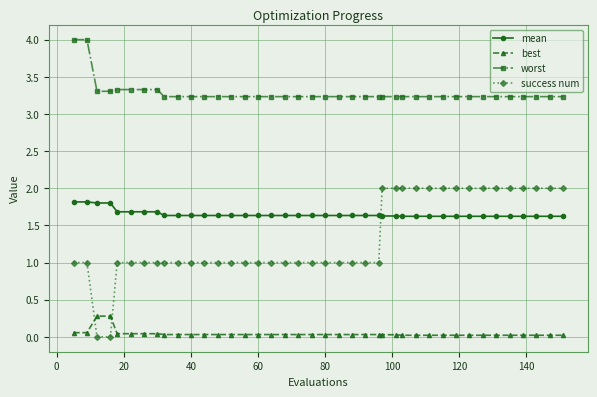

How many distinct data groups are displayed?

4